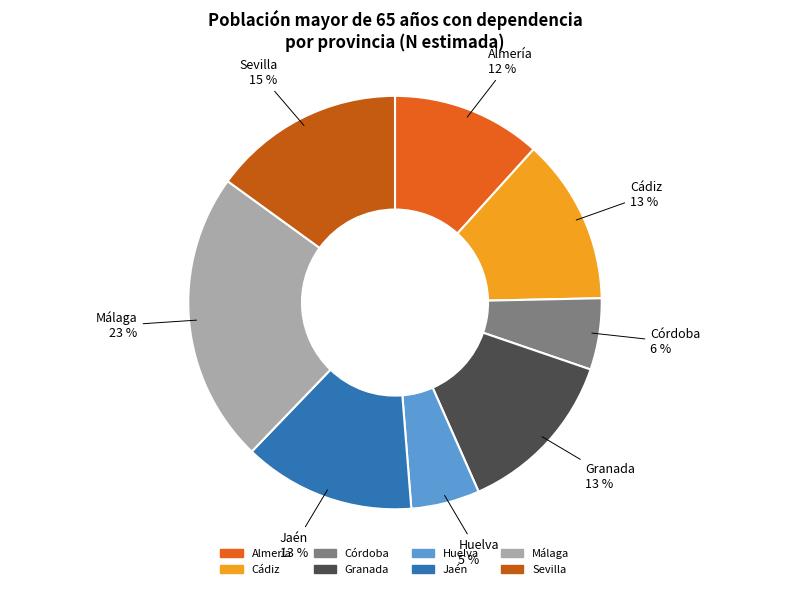

Is there any slice that represents more than half of the pie?

No